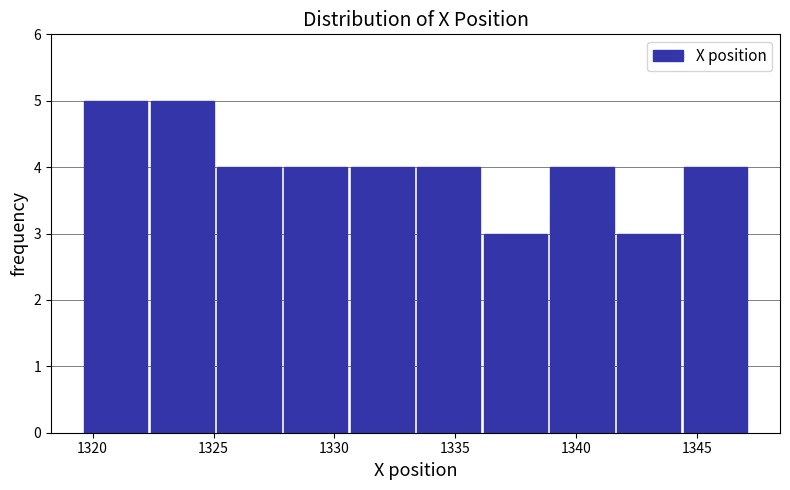

Reading left to right, list every bar in this chart as the range it spans on the x-axis followed by its height. Neither the bar edges nor the heights are printed on the chart, so give them approximately, as read against the axes.

1319.5 to 1322.5: 5
1322.5 to 1325.0: 5
1325.0 to 1328.0: 4
1328.0 to 1330.5: 4
1330.5 to 1333.5: 4
1333.5 to 1336.0: 4
1336.0 to 1339.0: 3
1339.0 to 1341.5: 4
1341.5 to 1344.5: 3
1344.5 to 1347.0: 4